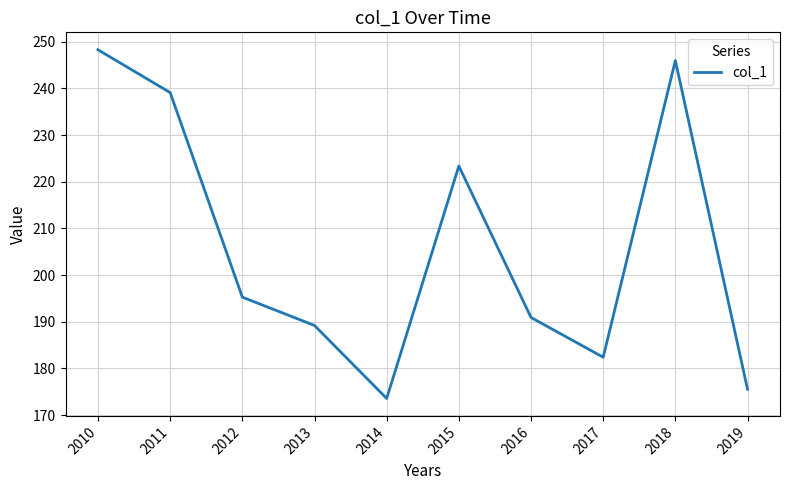

At which label does the data first exceed 195?

2010